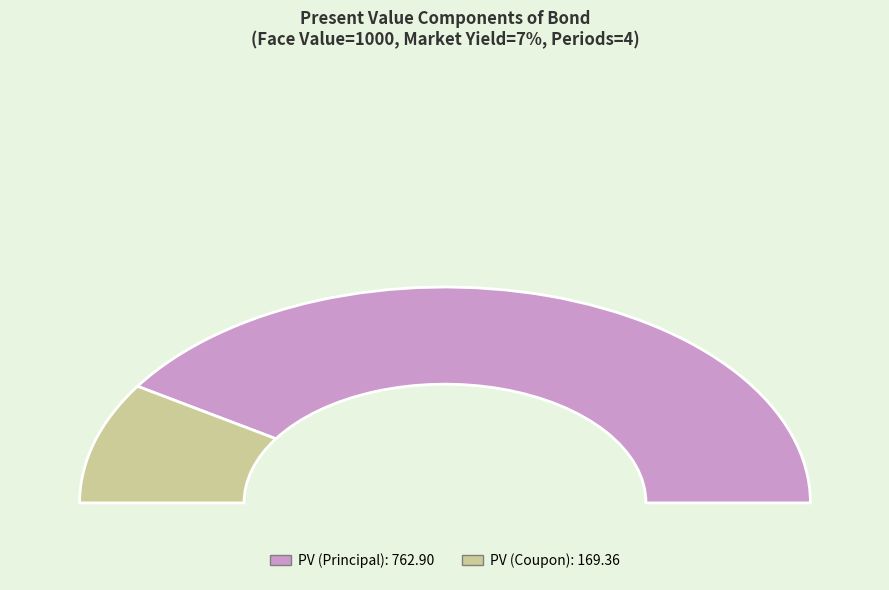

Which slice is the largest?

PV (Principal)